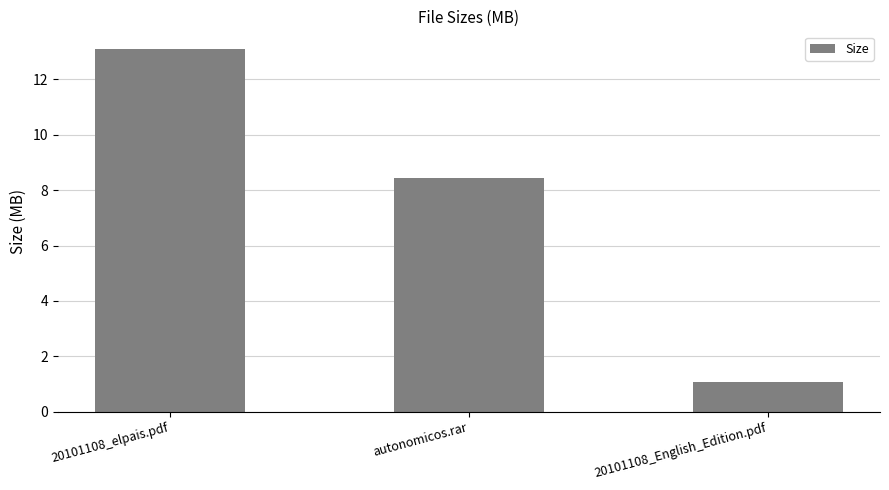

Does the chart contain stacked bars?

No